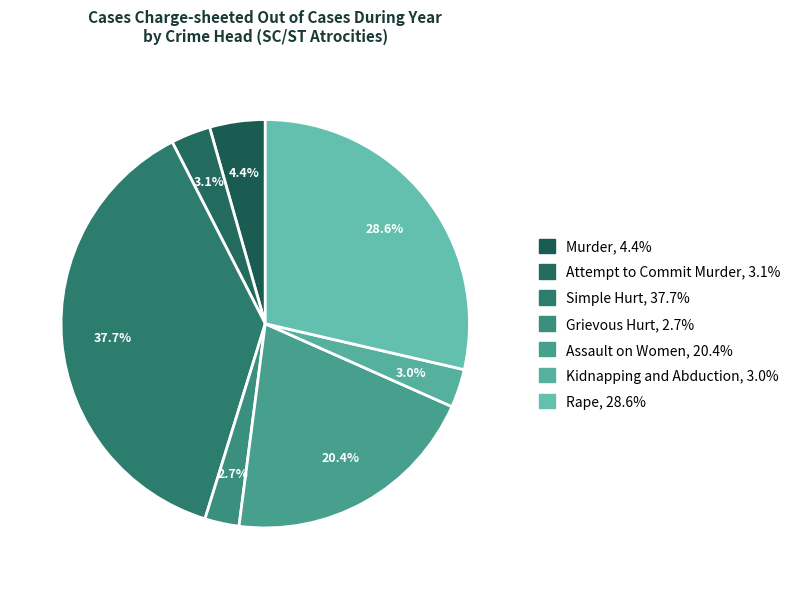

How many segments does this pie chart have?

7